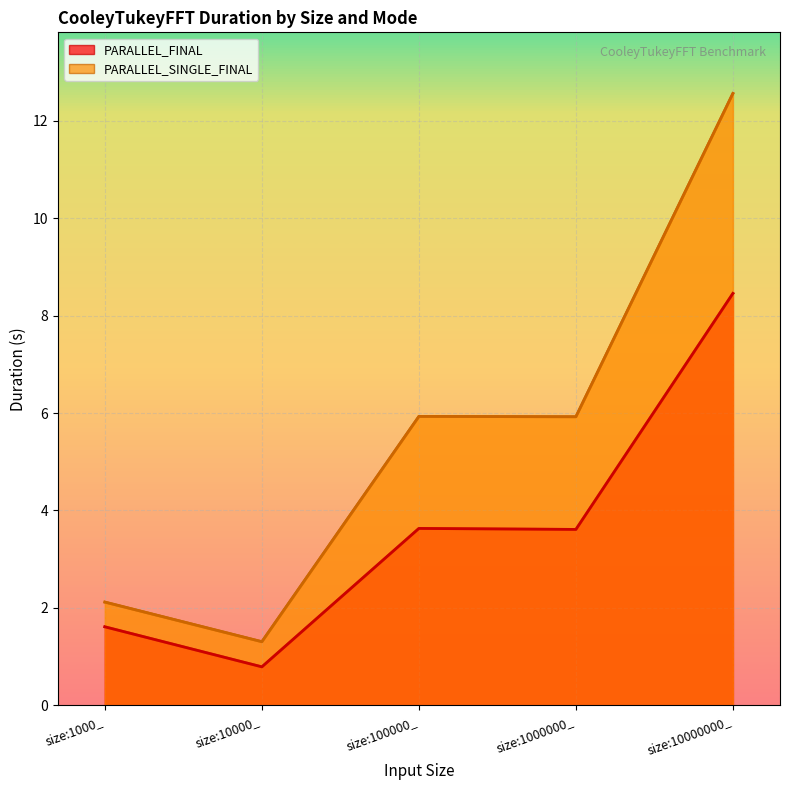

Which category has the lowest value in the PARALLEL_SINGLE_FINAL line series?

size:10000_